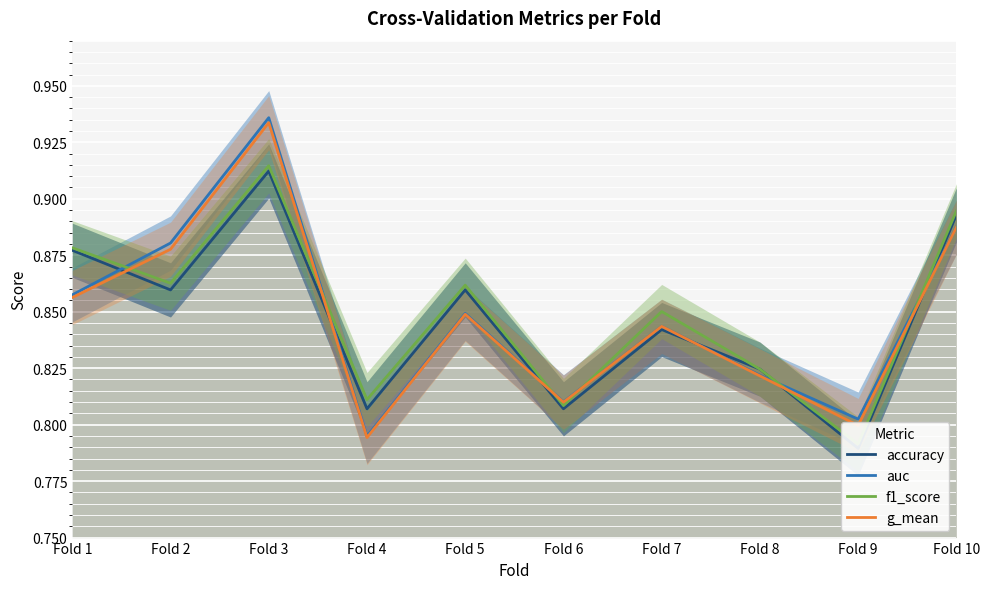

At which category does accuracy reach its first local peak?

Fold 3